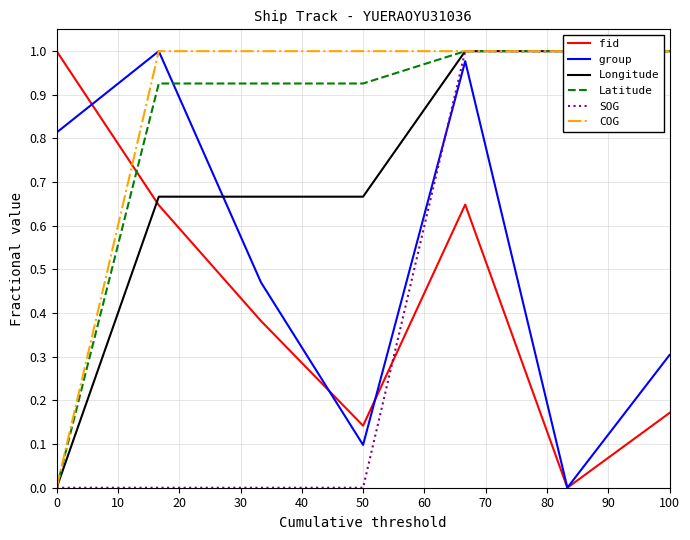

True or false: fid has a value of 1.4 at 0.

False